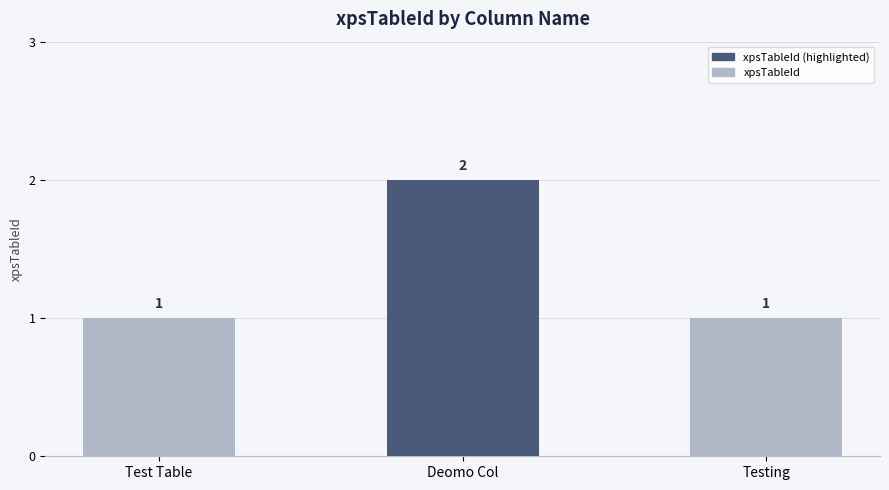

Which category has the highest value across all series?

Deomo Col